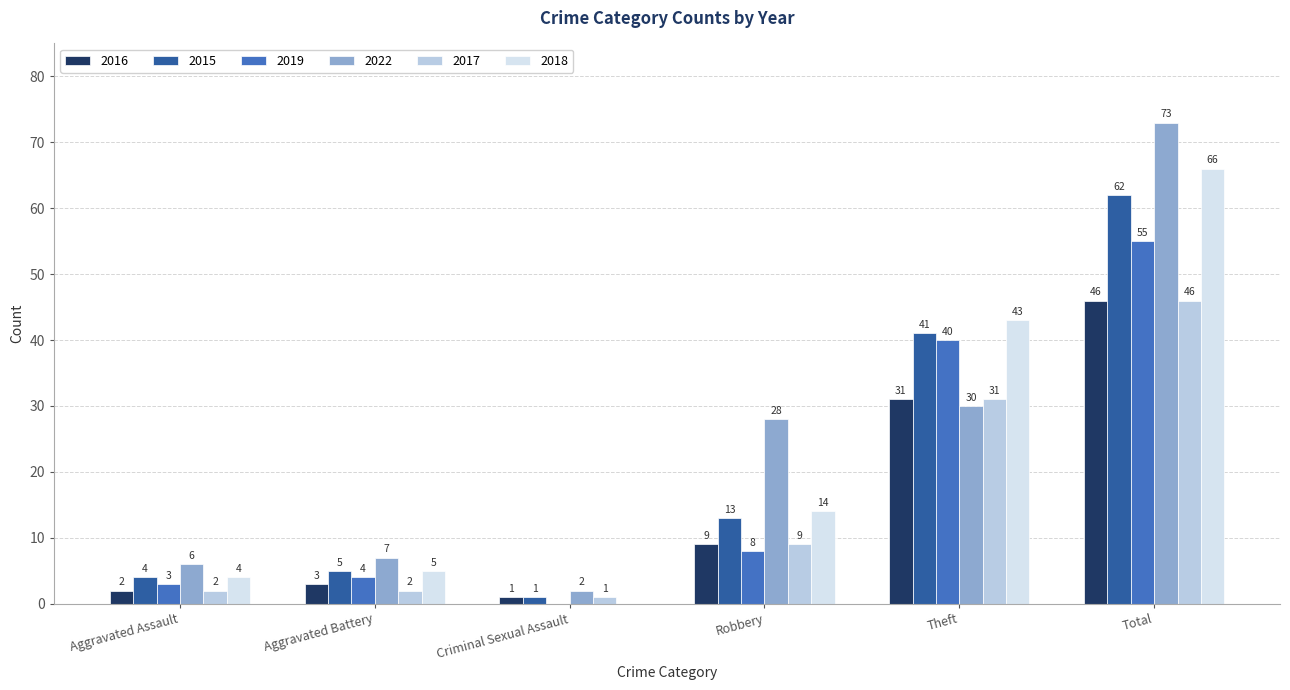

True or false: 2022 has a value of 3 at Aggravated Battery.

False